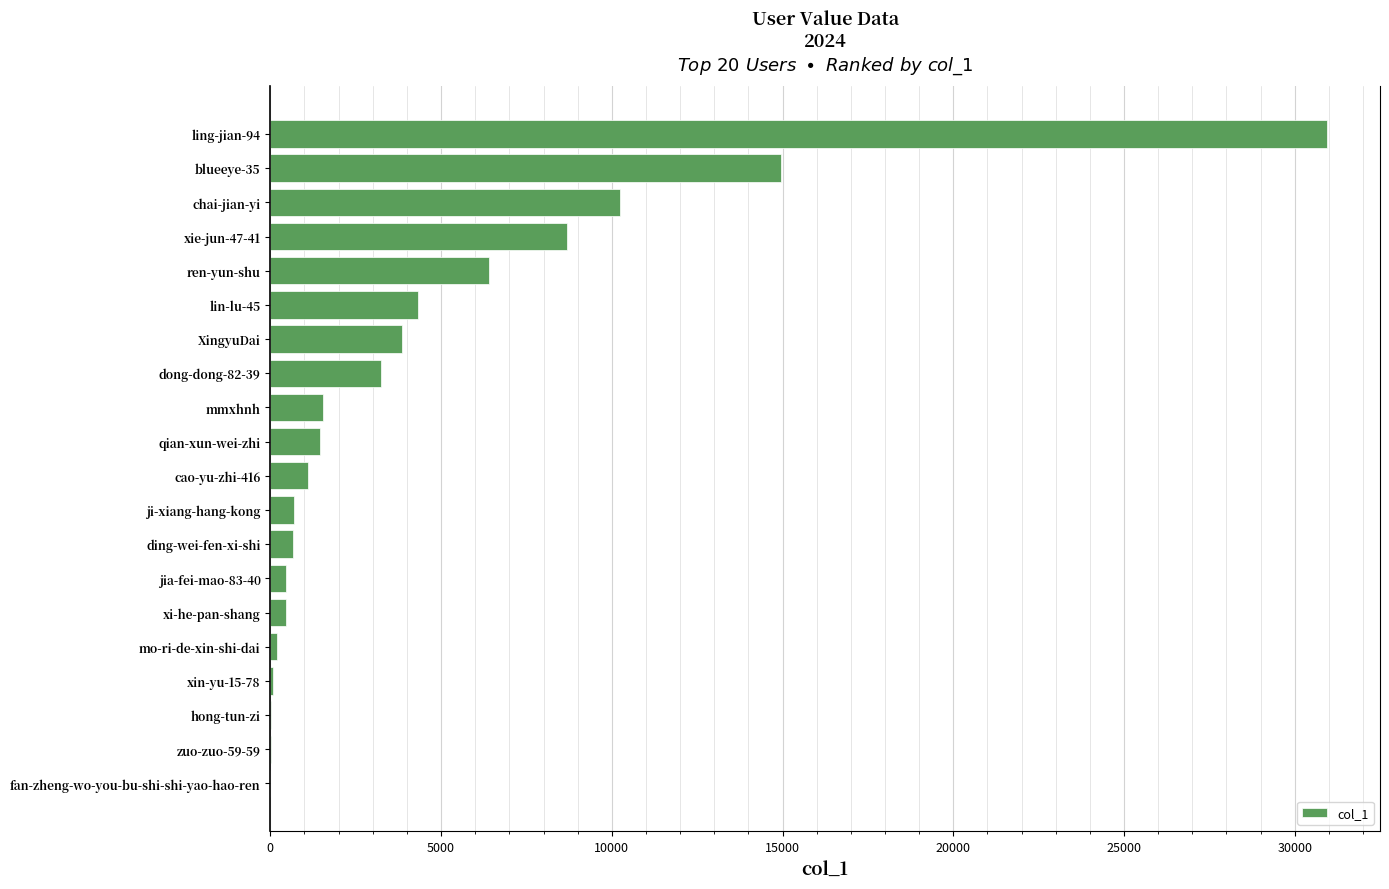

What is the maximum value shown in the chart?

30949